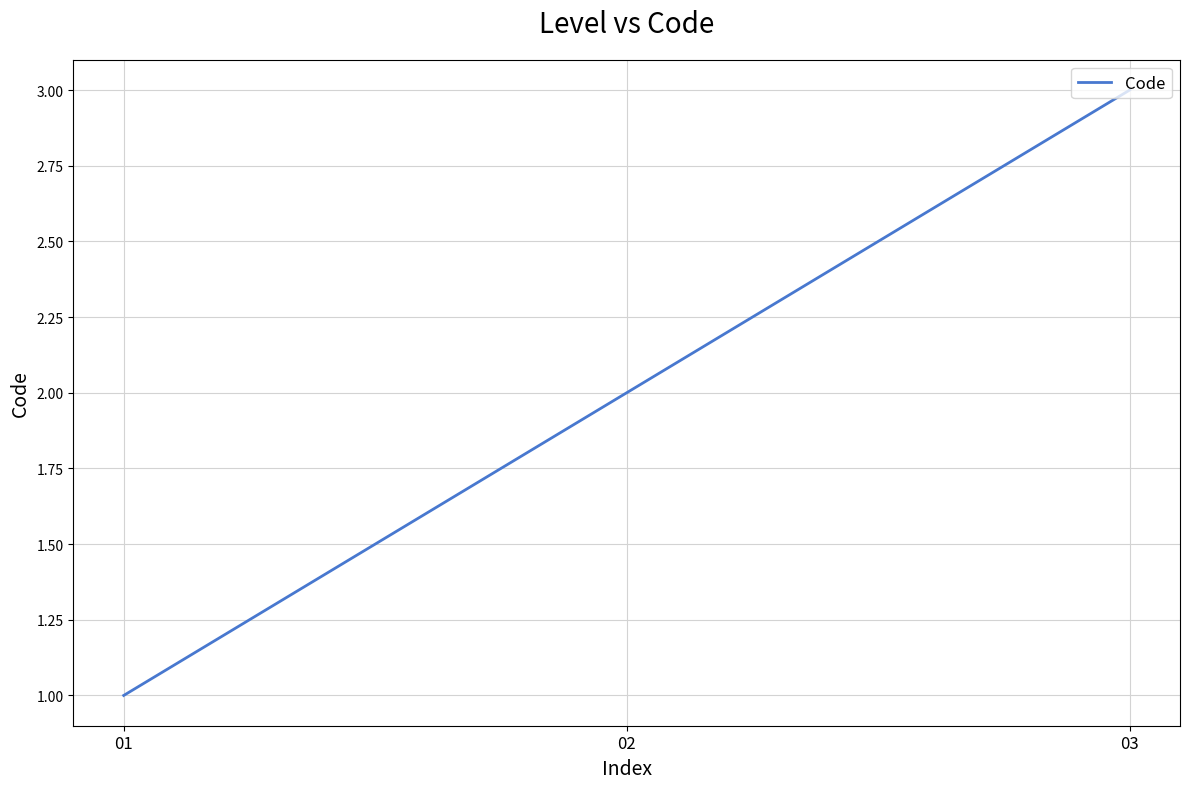

List the labels in order of value, largest first.

03, 02, 01